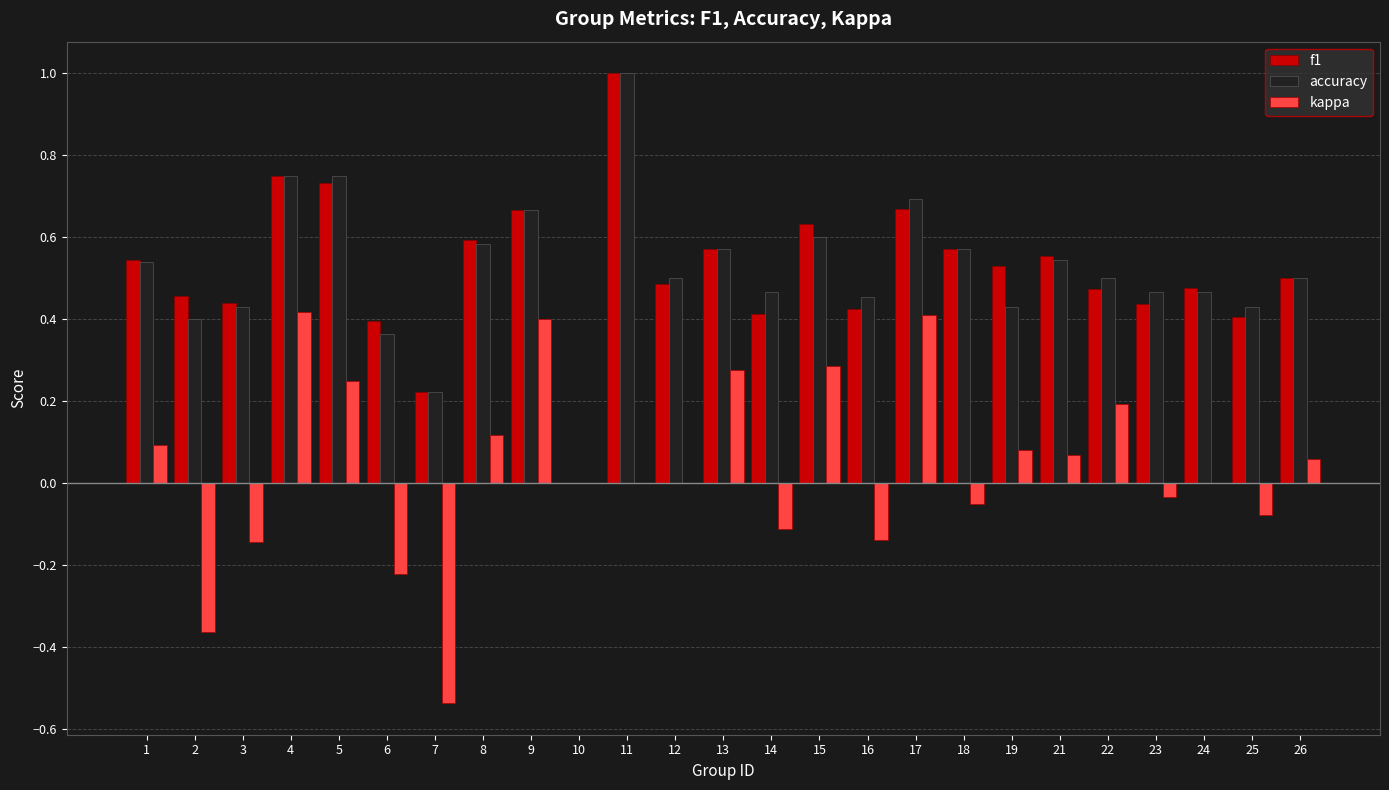

True or false: f1 has a value of 0.4 at 25.

True